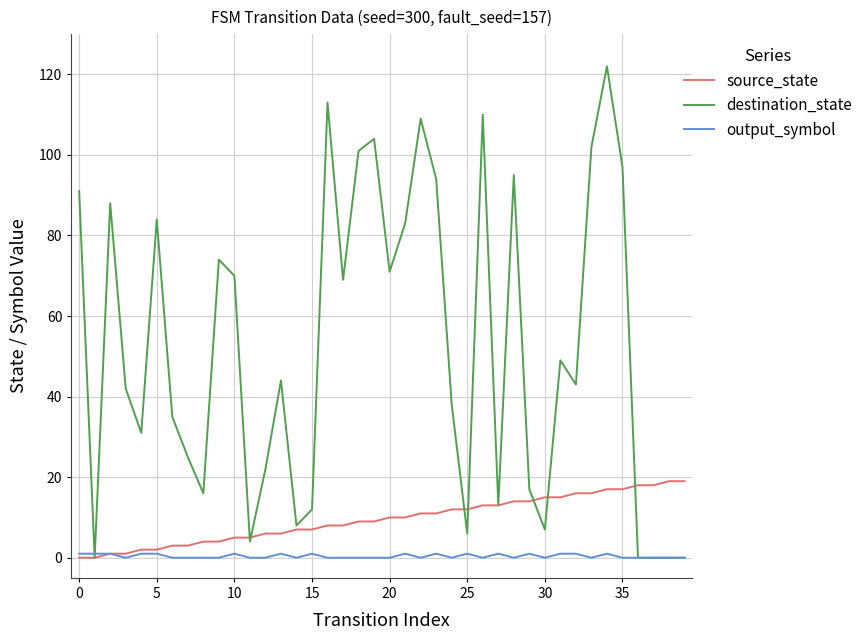

What is the highest value of the source_state series?

19